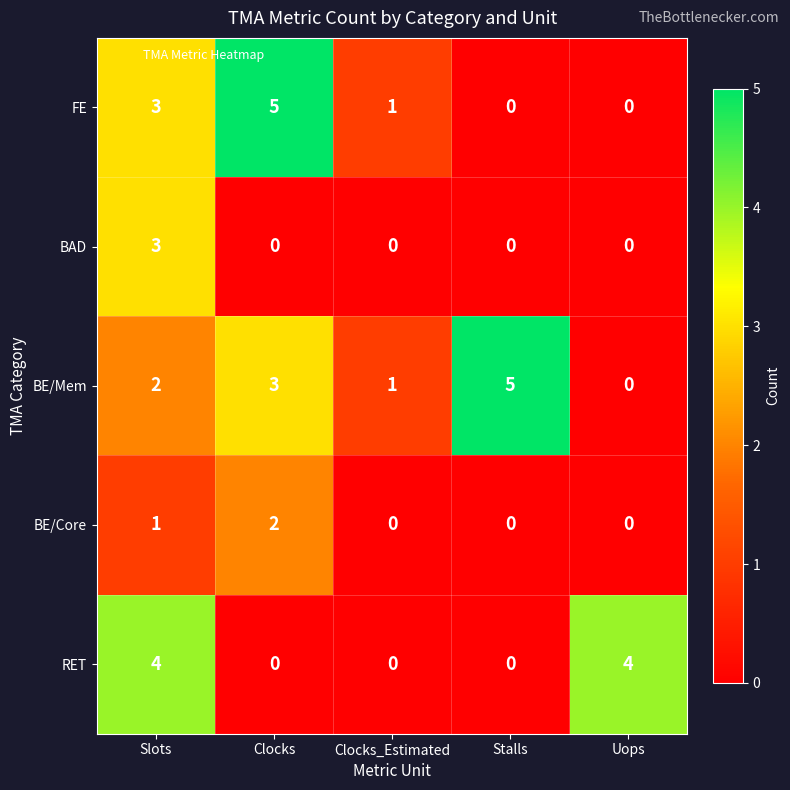

How many distinct data groups are displayed?

5